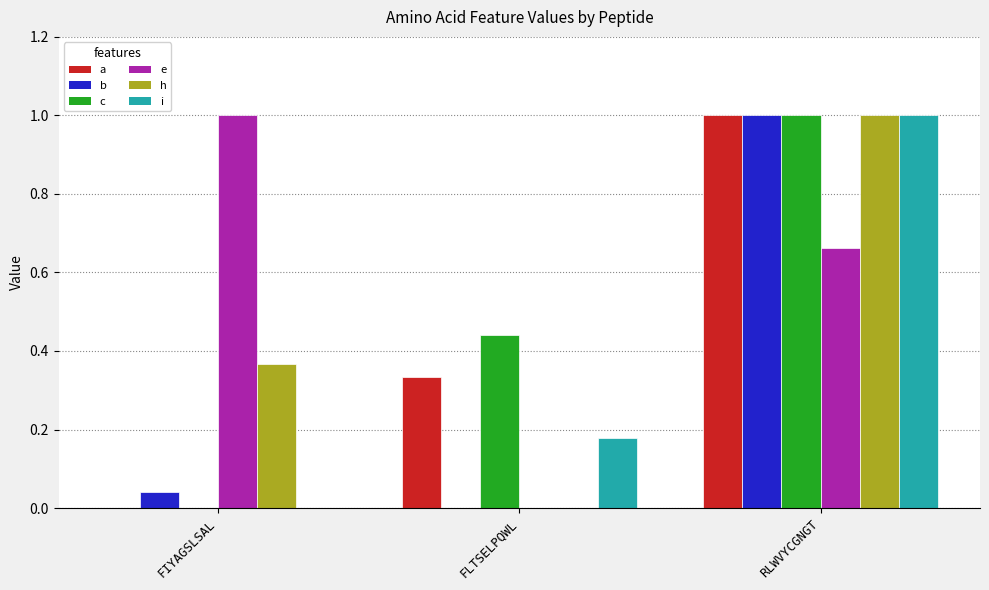

How many groups of bars are there?

3